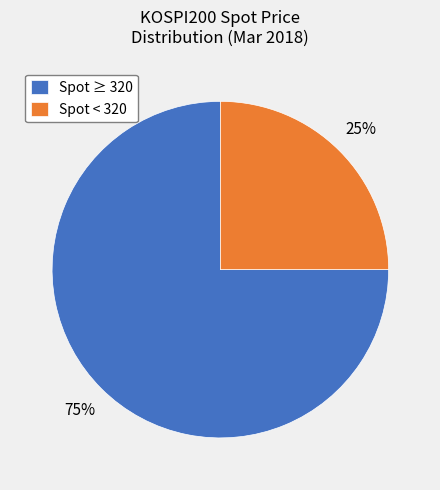

Which slice represents more than half of the pie?

Spot ≥ 320